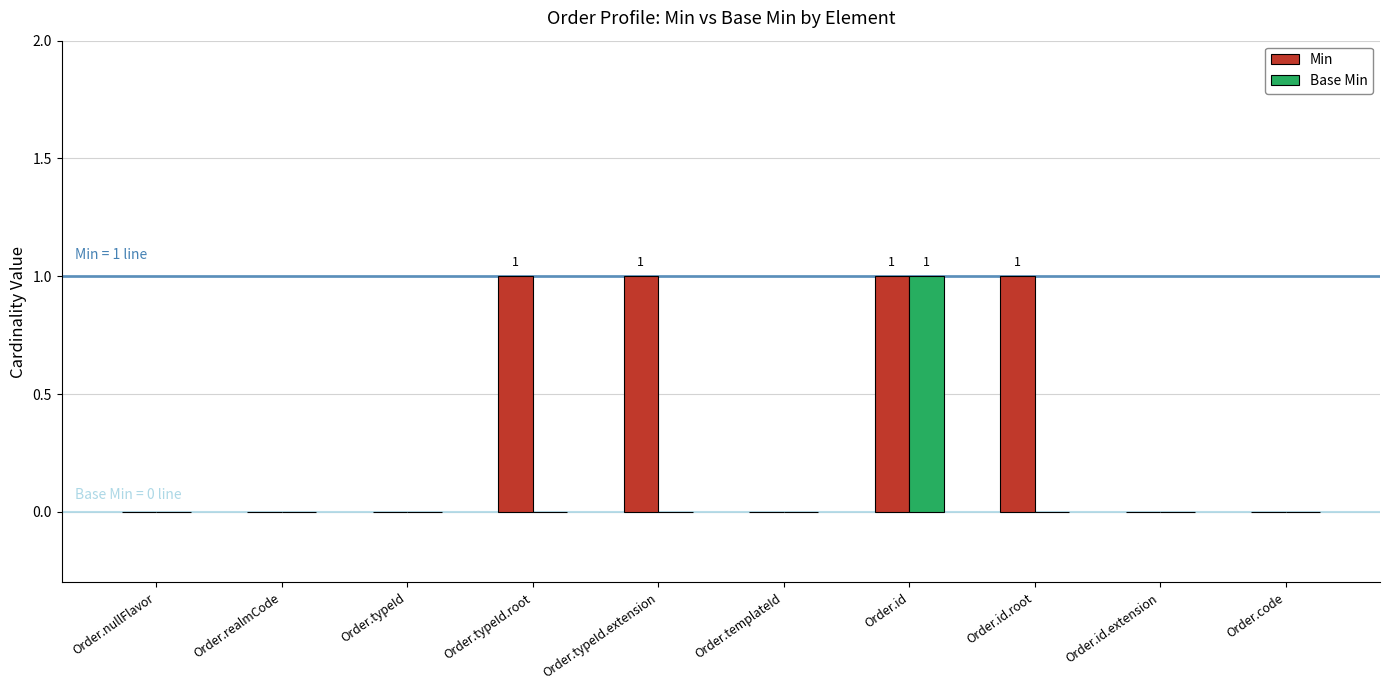

Is the value of Min at Order.typeId.extension greater than the value of Base Min at Order.id.extension?

Yes